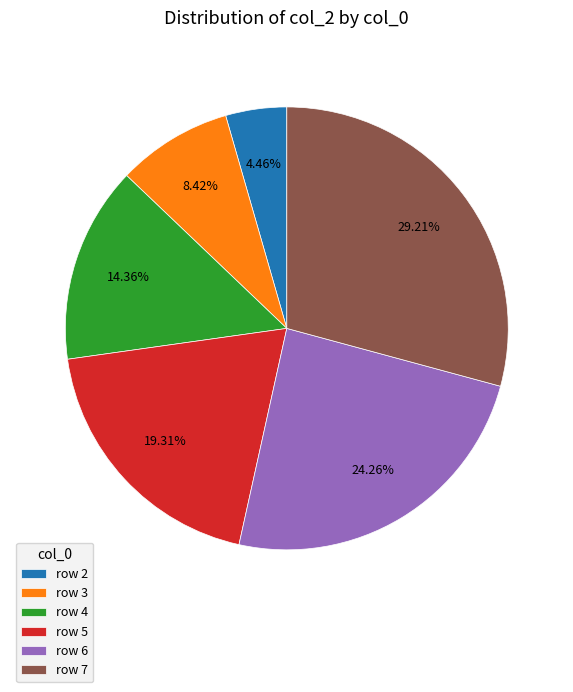

How many slices are in this pie chart?

6